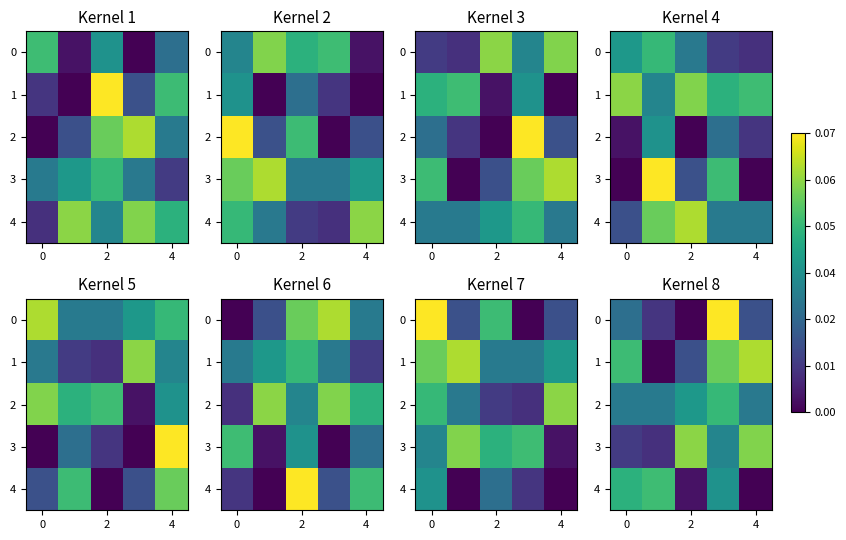

Is the value of 4 at 2 greater than the value of 3 at 4?

No